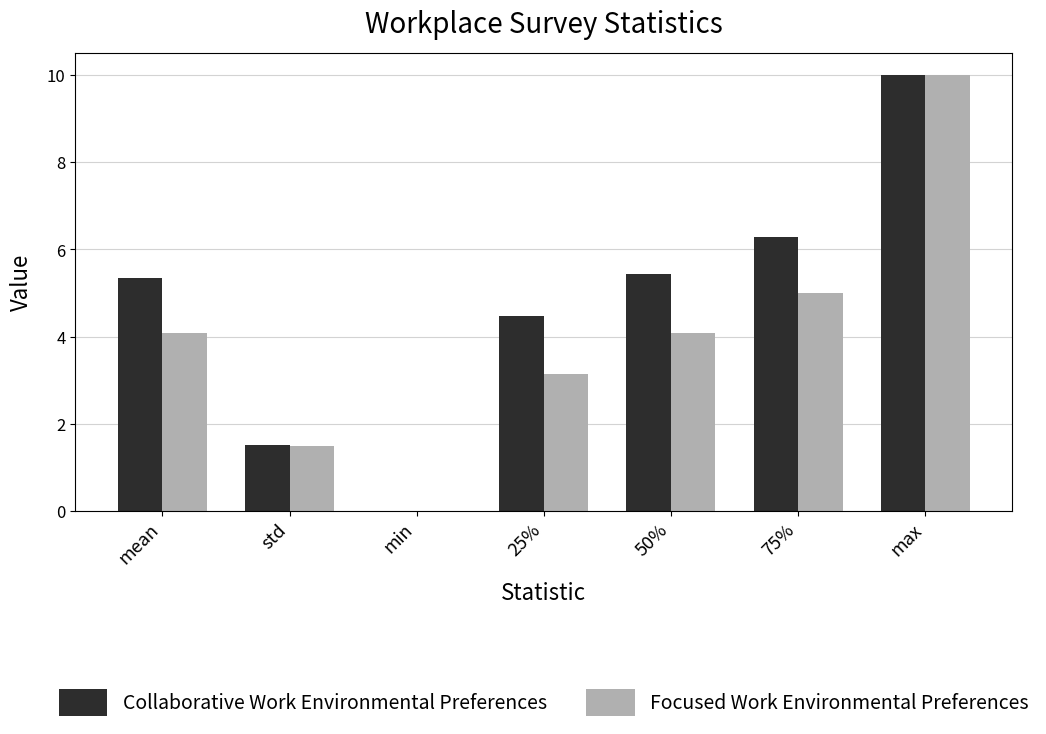

Reading left to right, what are all the values shown in this chart?

Collaborative Work Environmental Preferences: 5.3	1.5	0.0	4.5	5.4	6.3	10.0
Focused Work Environmental Preferences: 4.1	1.5	0.0	3.1	4.1	5.0	10.0